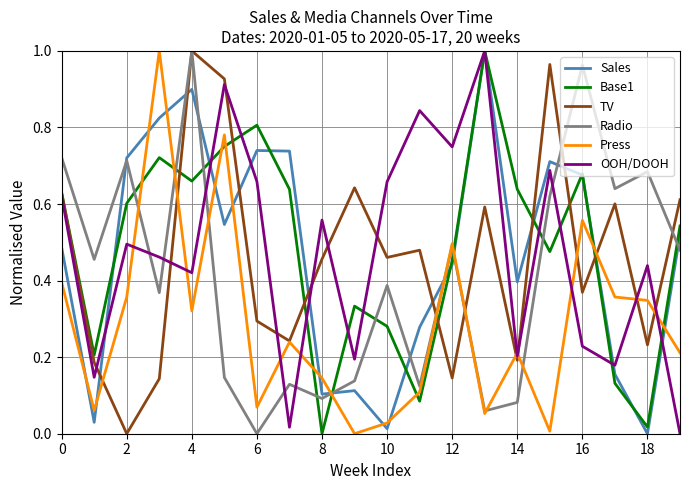

Which series ends up on top after the final intersection of Sales and Press?

Sales